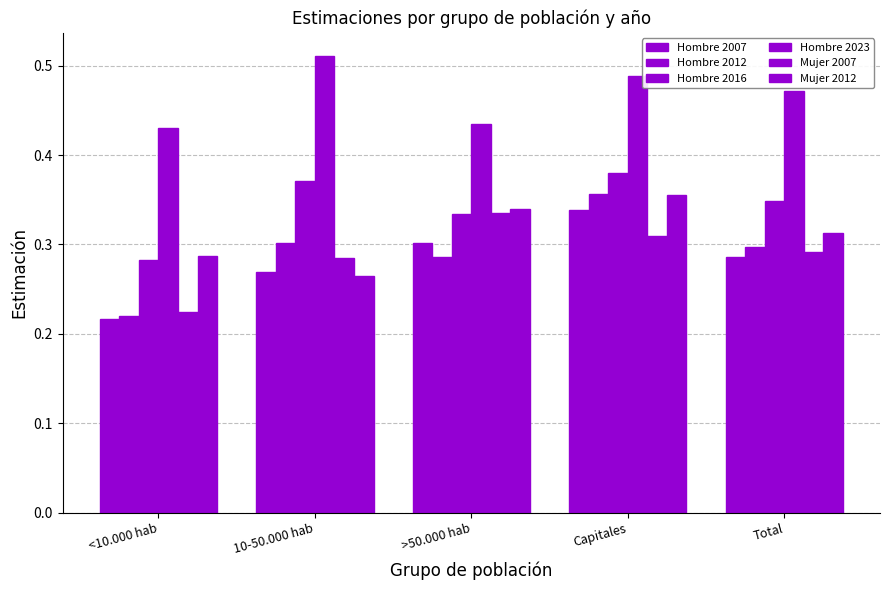

Count the number of categories in the chart.

5